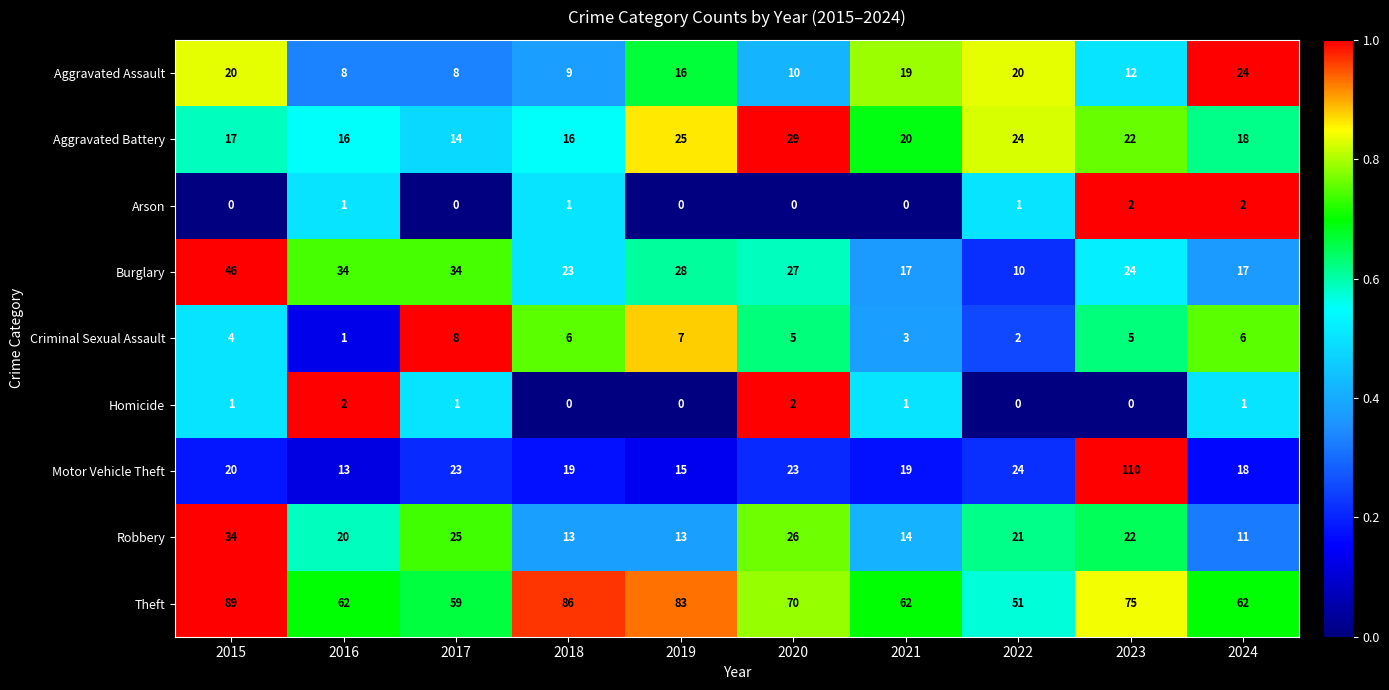

What value does the Burglary series have at 2019, to the nearest 10?

30